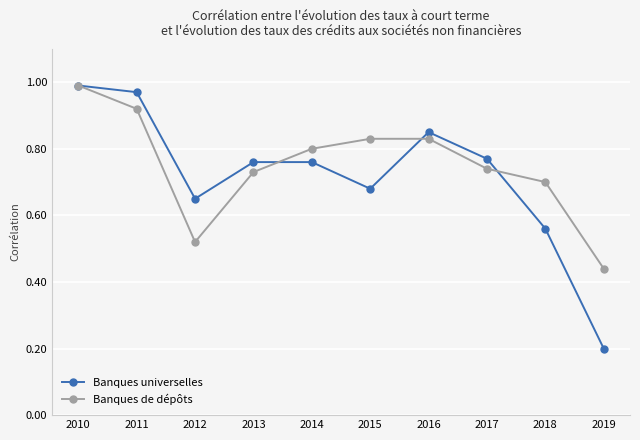

At which label is Banques de dépôts closest to 0?

2019